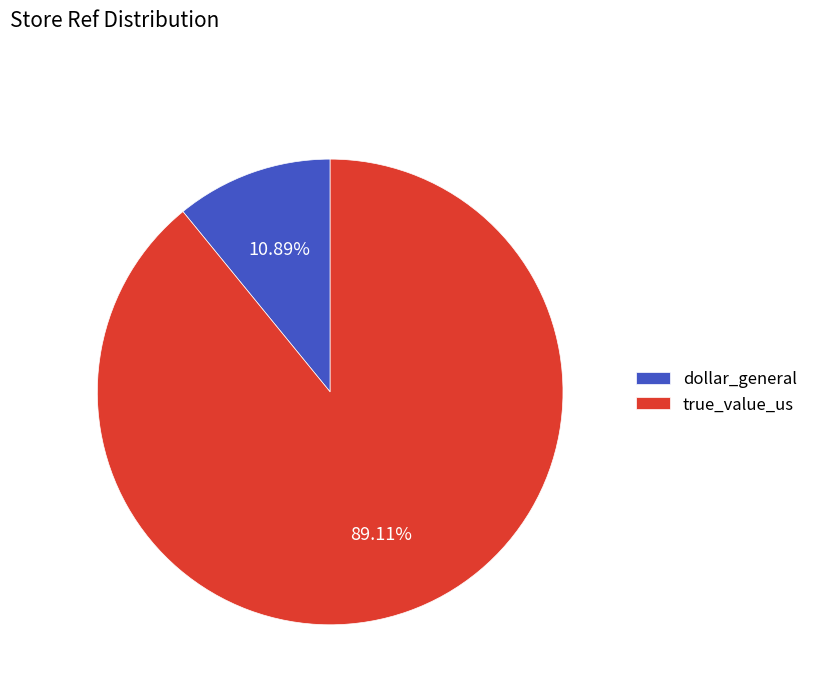

Which slice represents more than half of the pie?

true_value_us